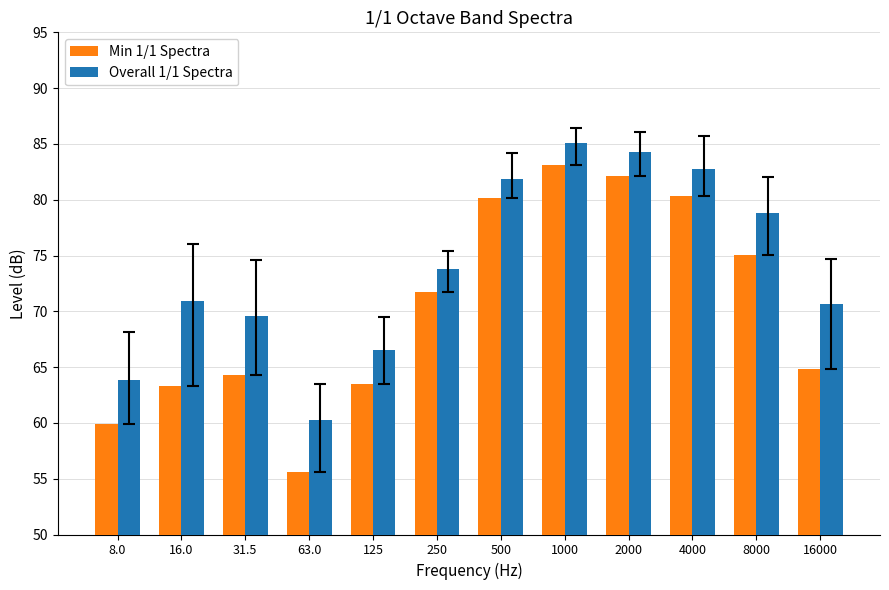

What is the difference between the second highest and second lowest values in the Min 1/1 Spectra series?

22.3